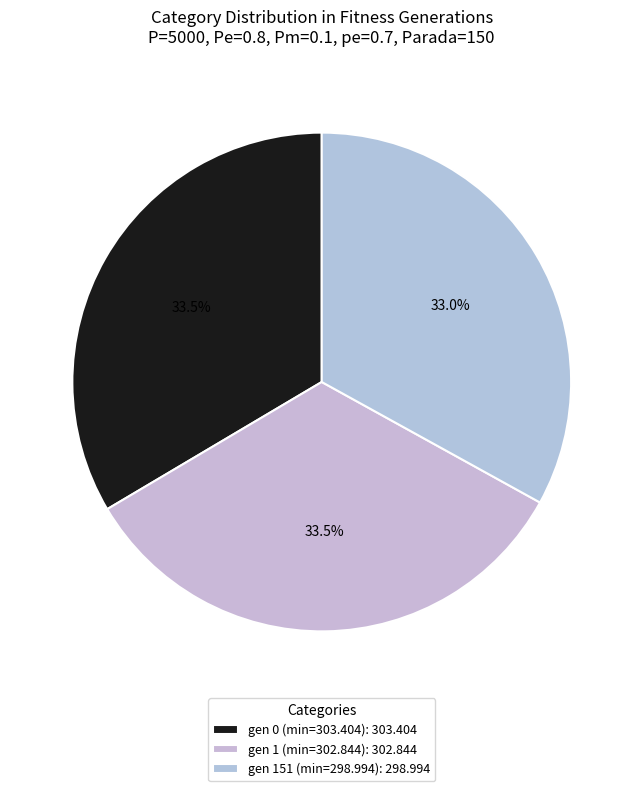

What percentage is the gen 0 (min=303.404) slice, to the nearest percent?

34%